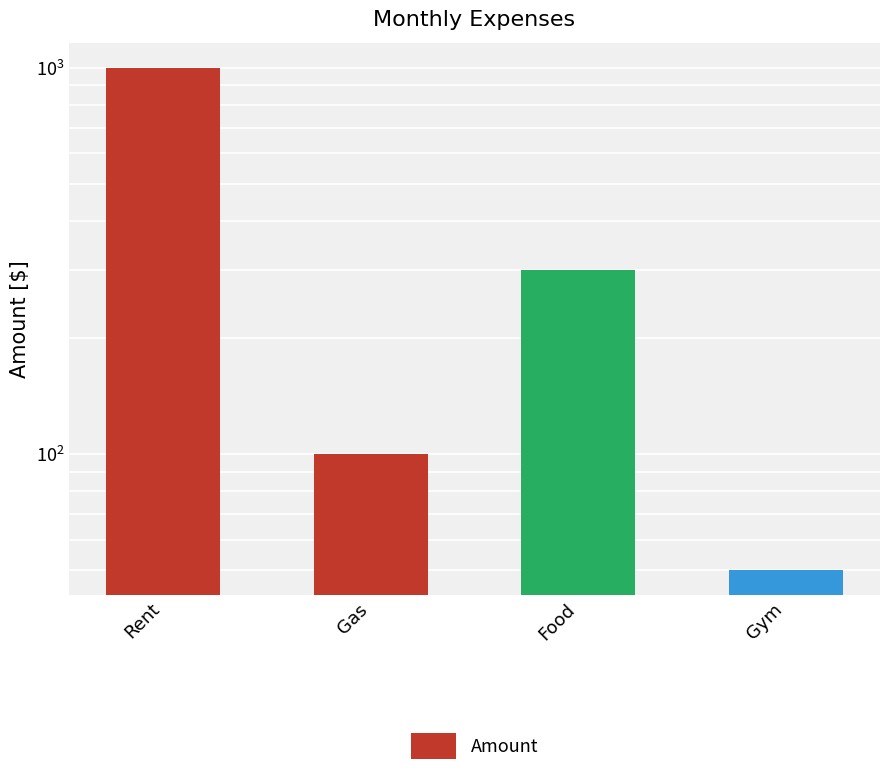

Which has a higher value, Food or Rent?

Rent